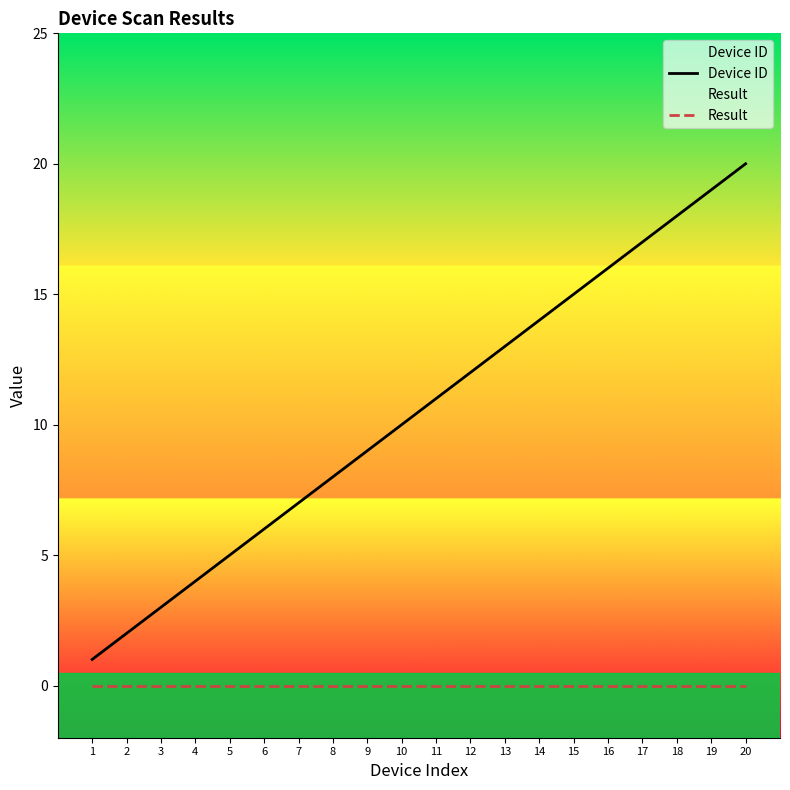

Reading right to left, what are all the values shown in this chart?

Device ID: 20=20	19=19	18=18	17=17	16=16	15=15	14=14	13=13	12=12	11=11	10=10	9=9	8=8	7=7	6=6	5=5	4=4	3=3	2=2	1=1
Result: 20=0	19=0	18=0	17=0	16=0	15=0	14=0	13=0	12=0	11=0	10=0	9=0	8=0	7=0	6=0	5=0	4=0	3=0	2=0	1=0